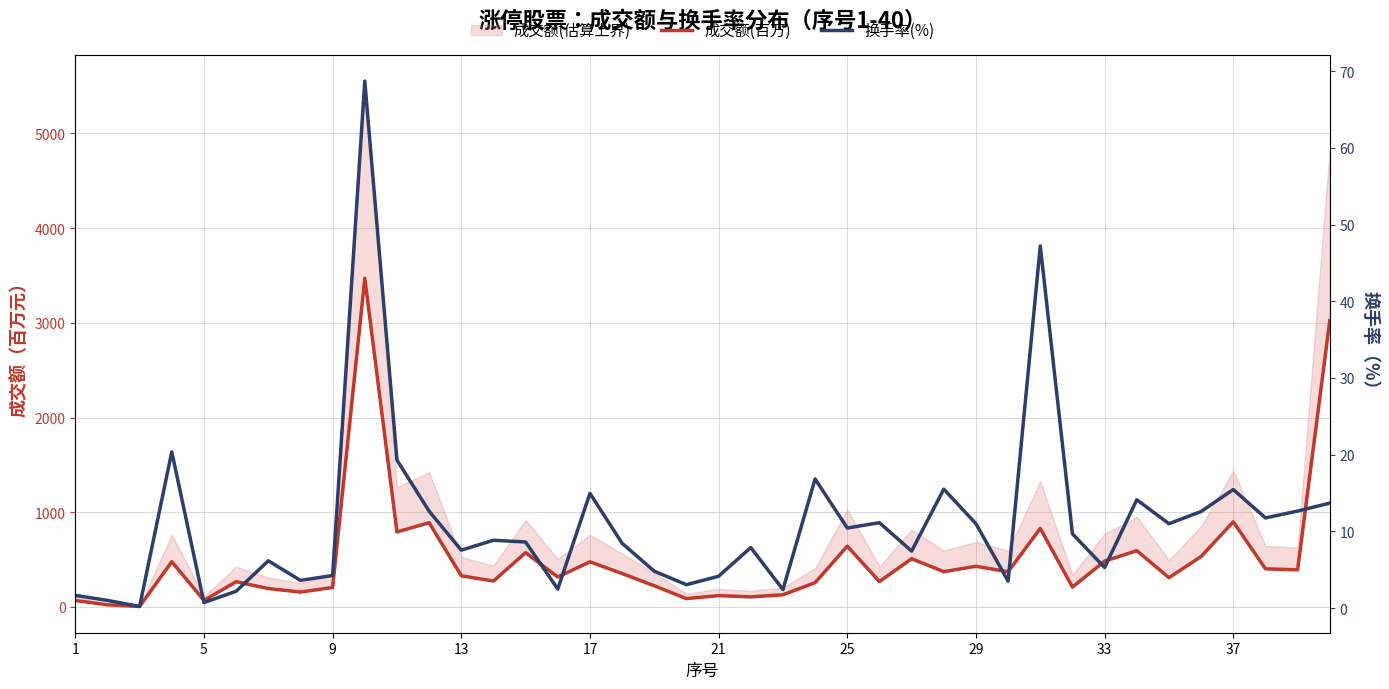

What is the minimum value for 换手率(%)?

0.2